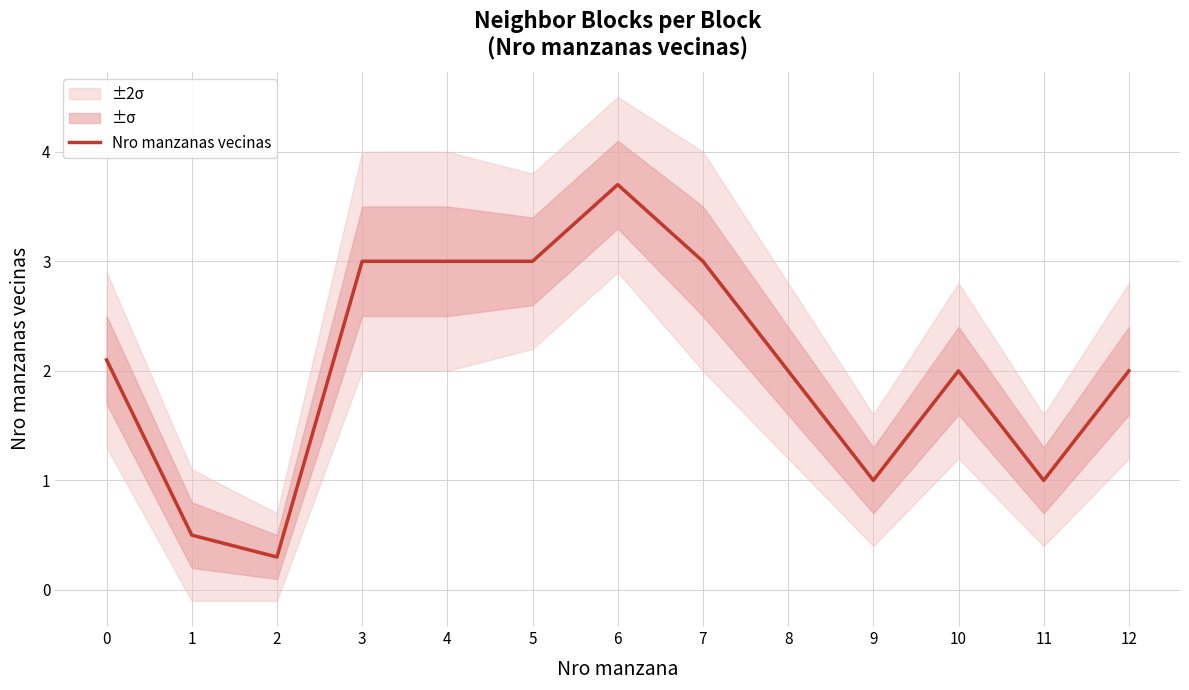

Reading left to right, list all the values displayed in this chart.

0=2.1	1=0.5	2=0.3	3=3.0	4=3.0	5=3.0	6=3.7	7=3.0	8=2.0	9=1.0	10=2.0	11=1.0	12=2.0